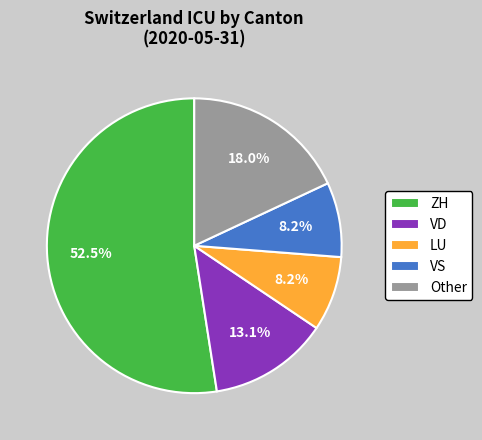

Is there a majority slice in this chart?

Yes